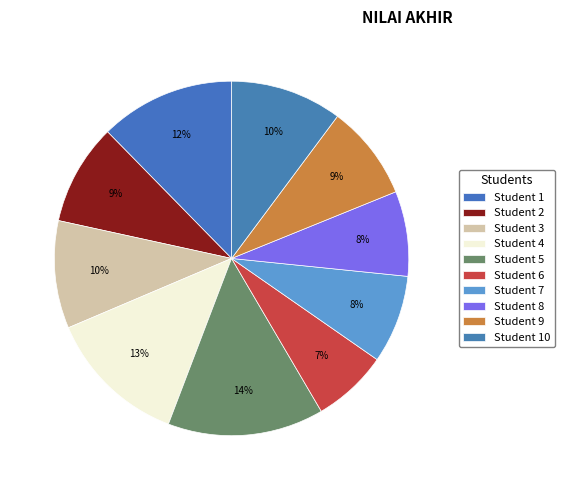

Rank the categories by value from lowest to highest.

6, 8, 7, 9, 2, 3, 10, 1, 4, 5